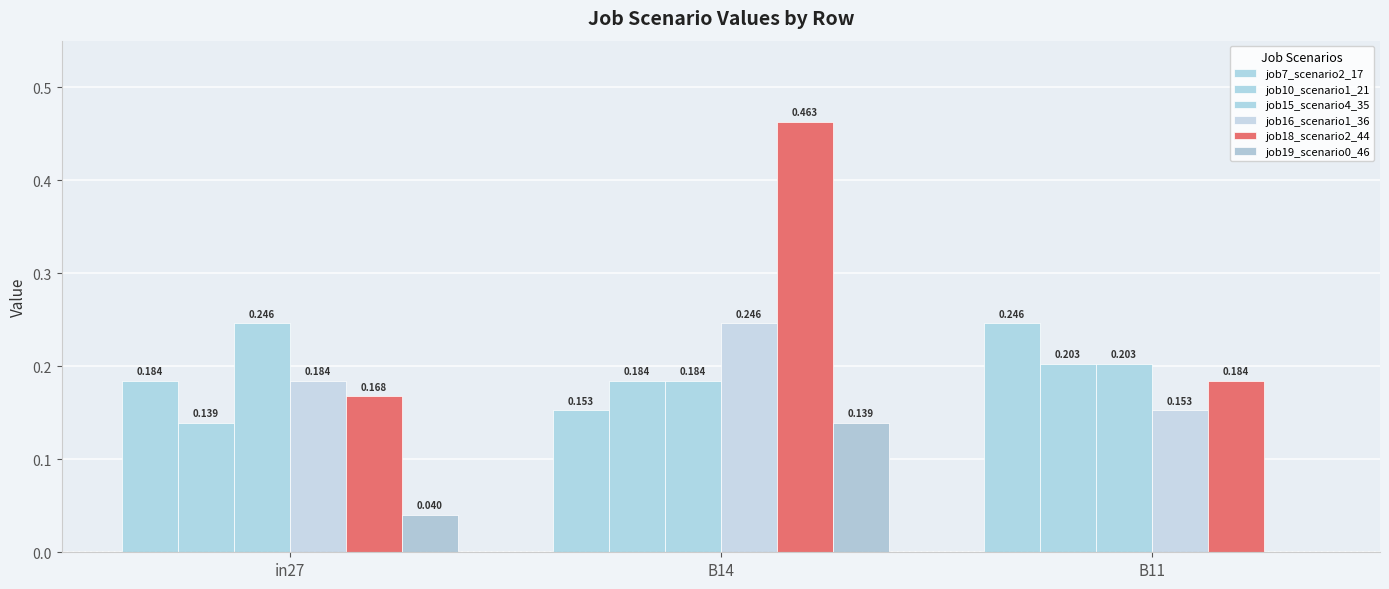

Rank the categories by job10_scenario1_21 value from lowest to highest.

in27, B14, B11